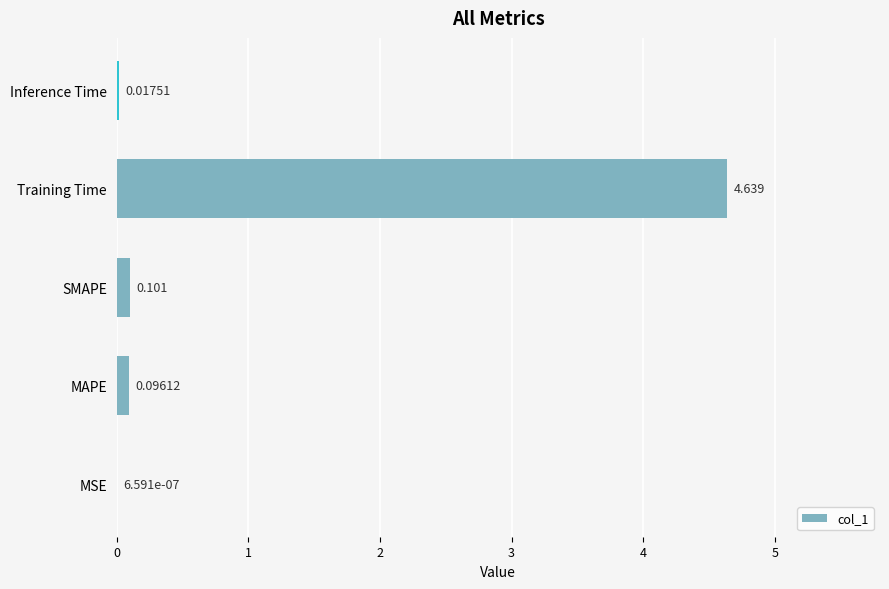

At which label is the value closest to 2?

SMAPE